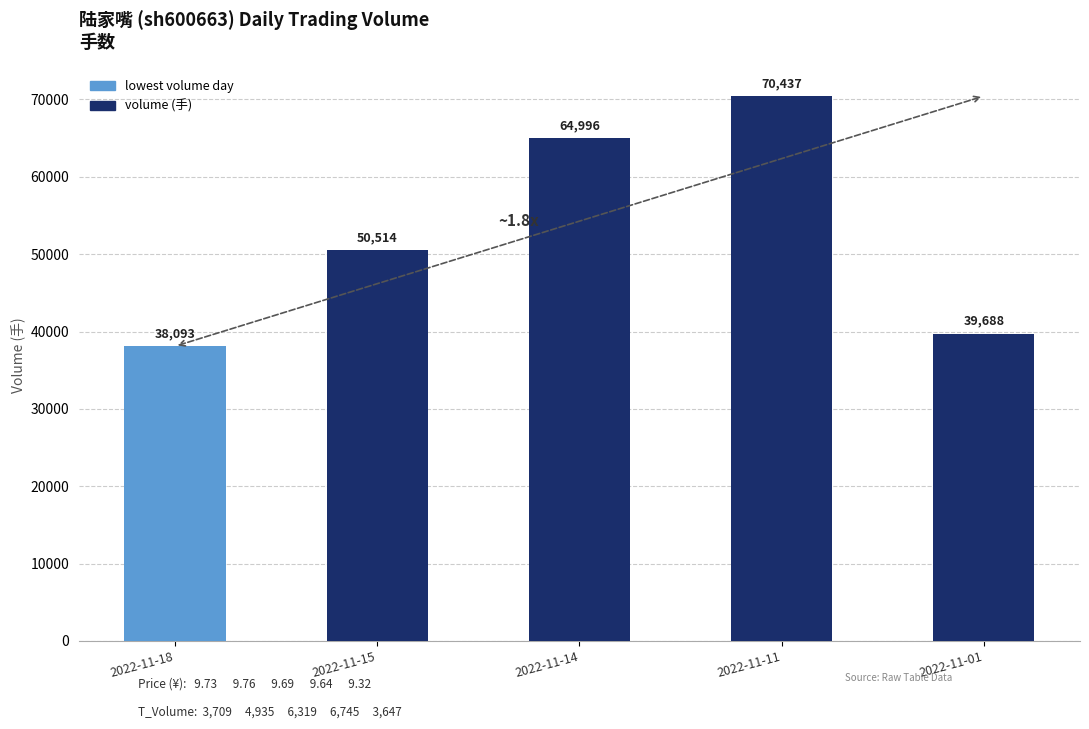

What is the change in value from 2022-11-18 to 2022-11-15?

+12421